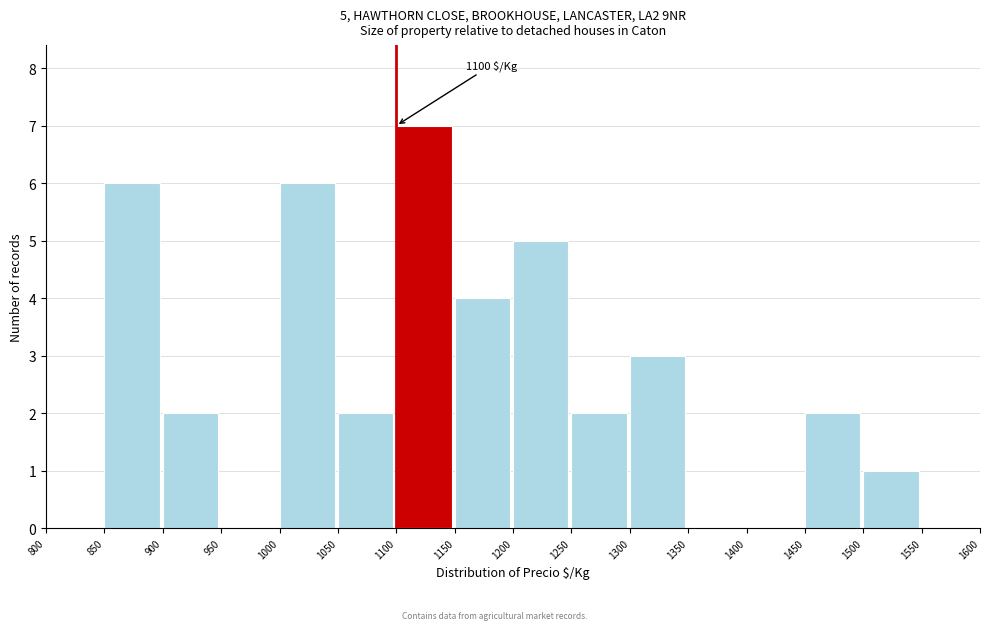

Over which range of the x-axis is the bar tallest?

1100 to 1150